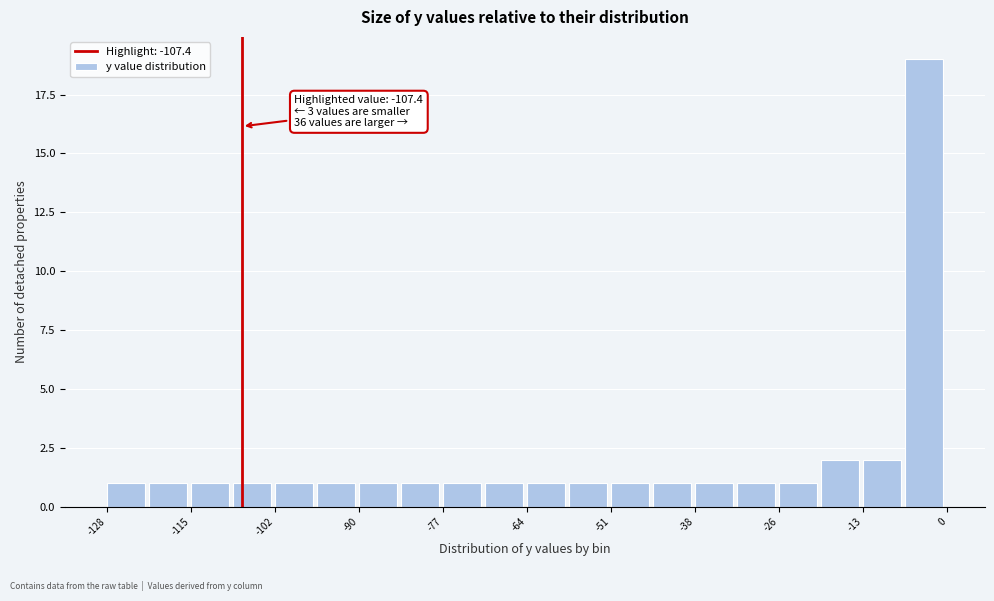

Read against the x-axis, roughly where is the centre of the tallest bar?

-4